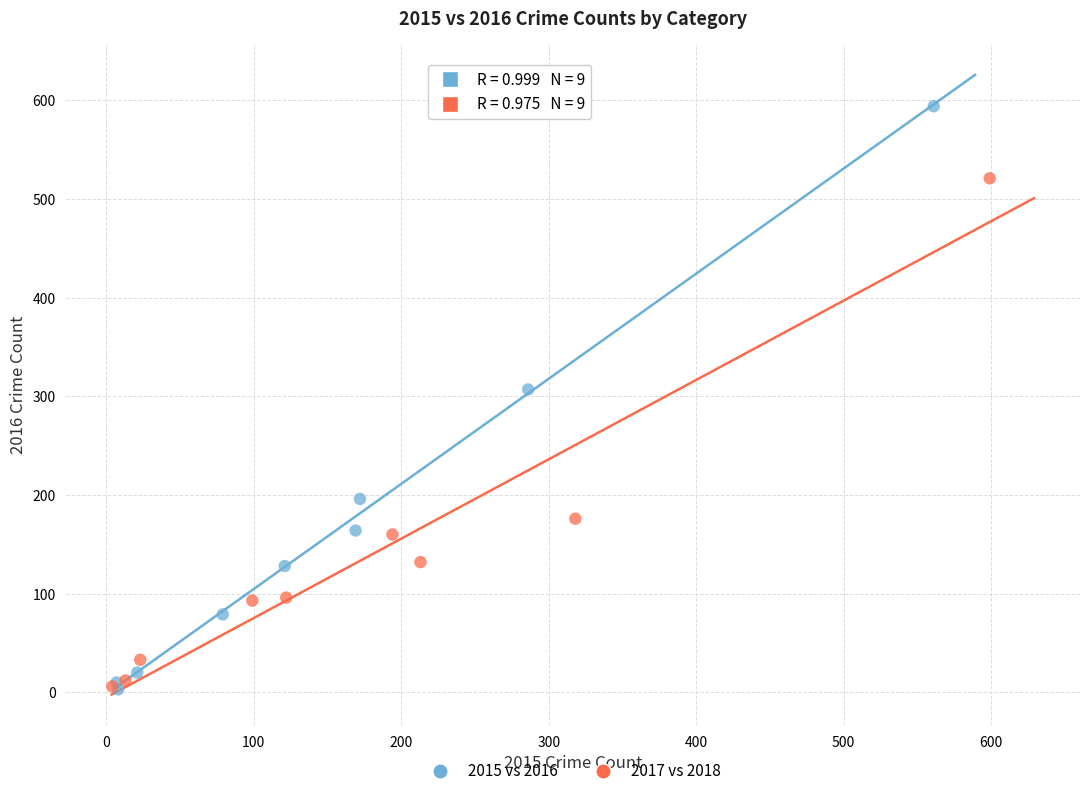

Which series has the largest Y range (max minus min)?

2015 vs 2016